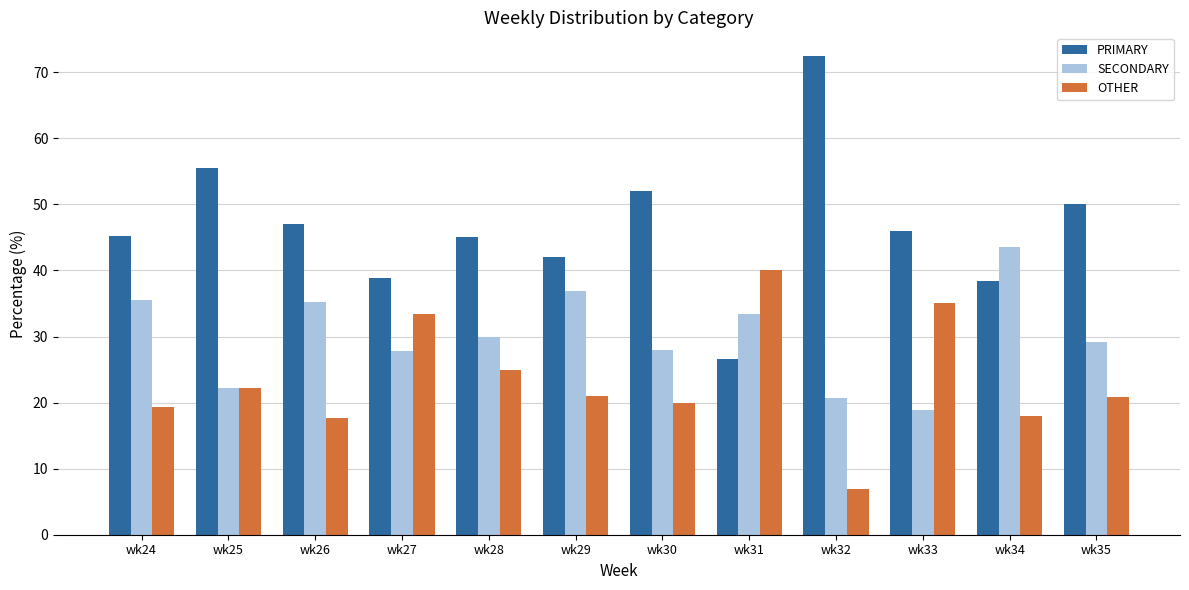

Which series has the largest total across all categories?

PRIMARY